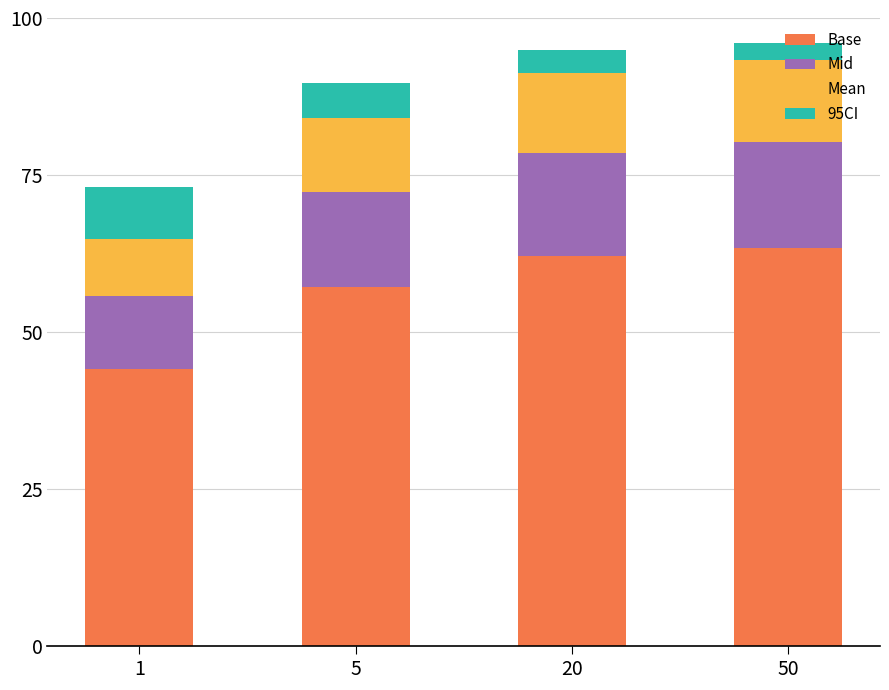

What is the maximum value for Base?

63.4